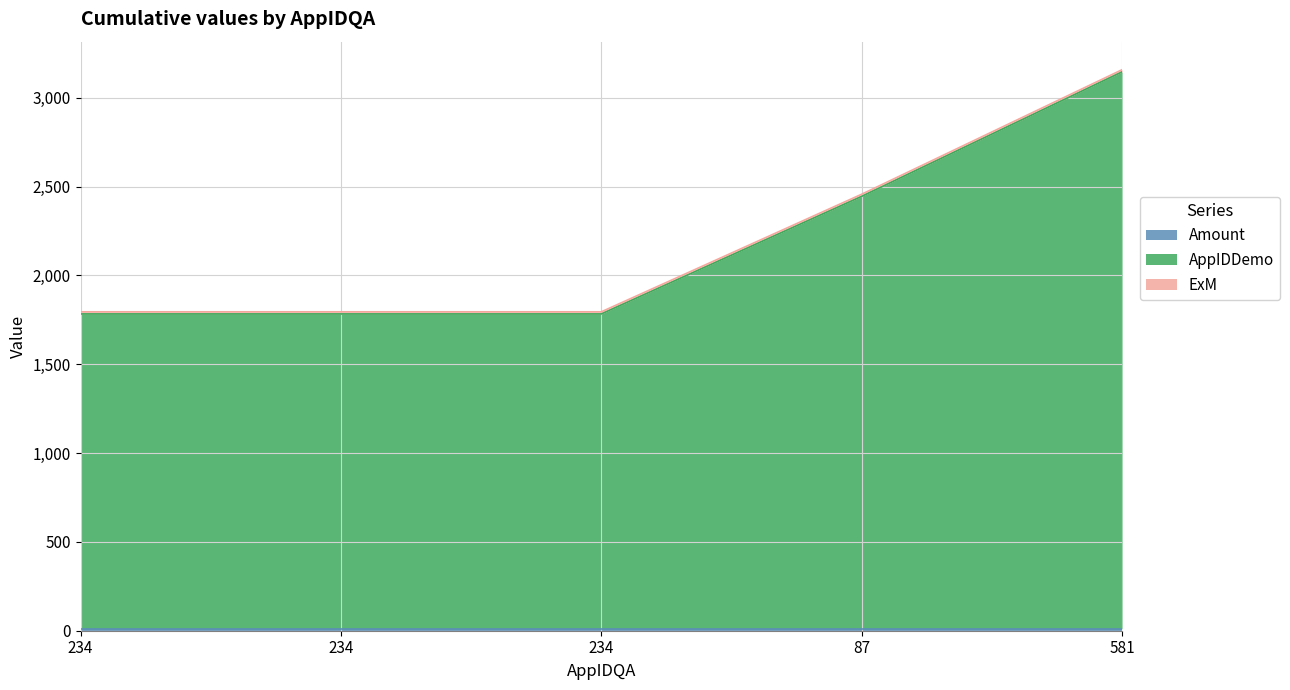

What are all the series names shown in the legend?

Amount, AppIDDemo, ExM